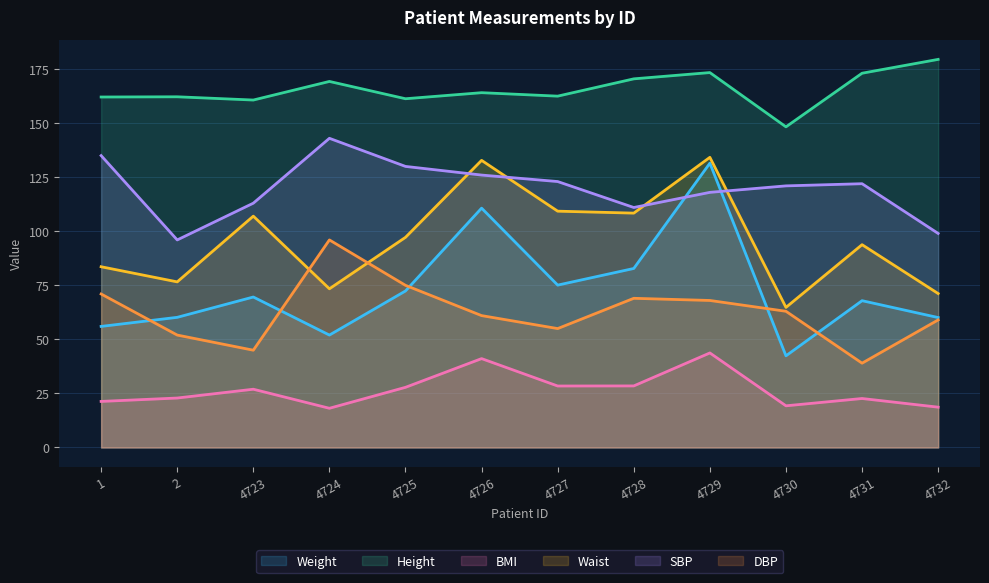

What is the lowest value of the Height series?

148.3